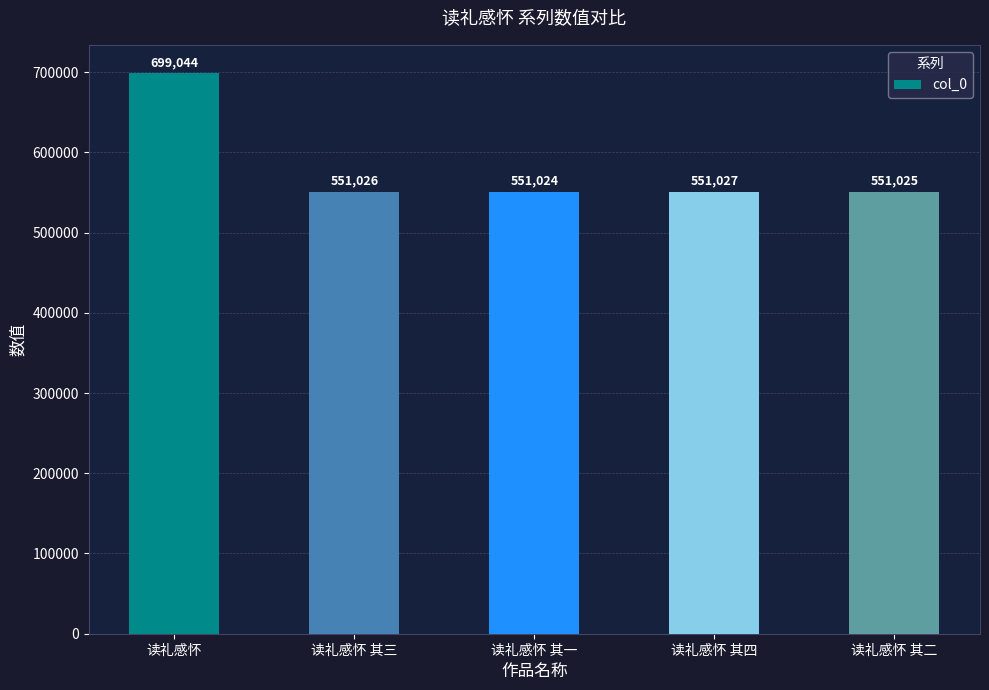

What is the sum of the values at 读礼感怀 其四 and 读礼感怀 其三?

1102053